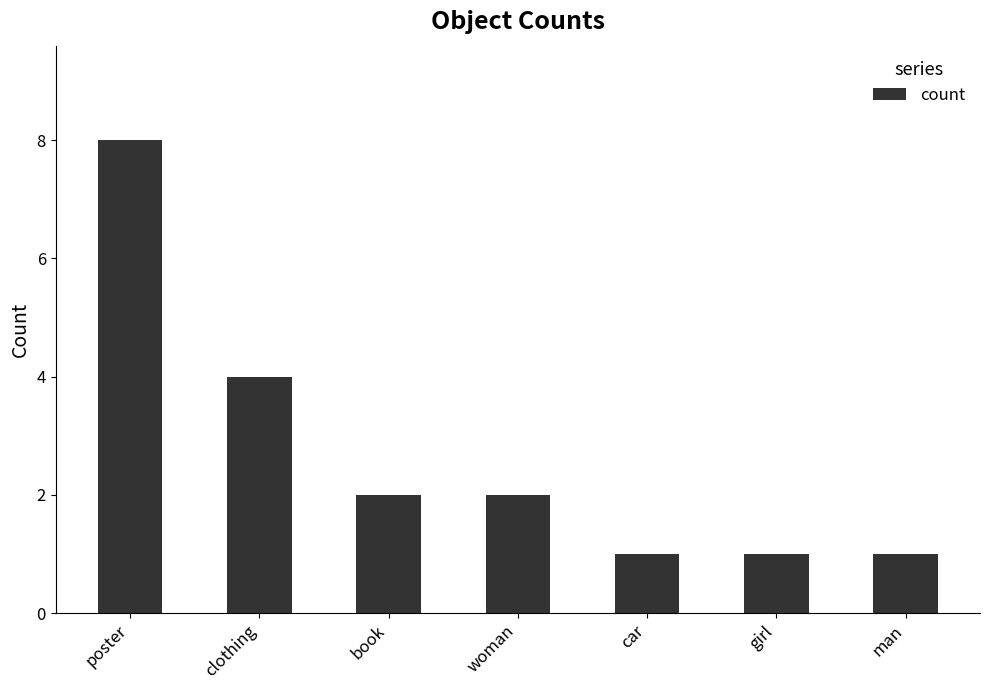

Reading left to right, what are all the values shown in this chart?

8	4	2	2	1	1	1